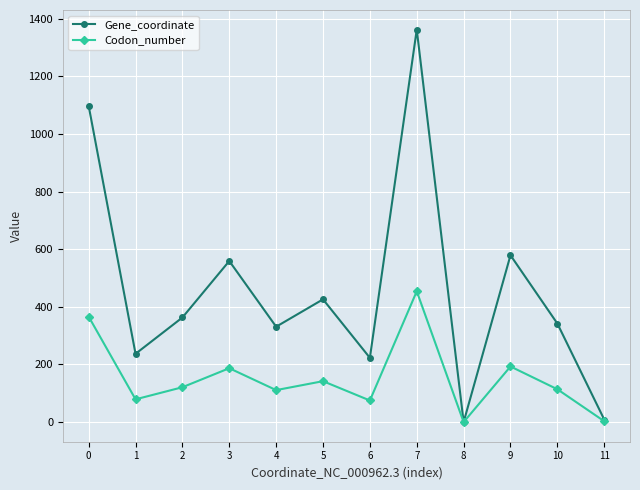

Which series has the largest range (max minus min)?

Gene_coordinate